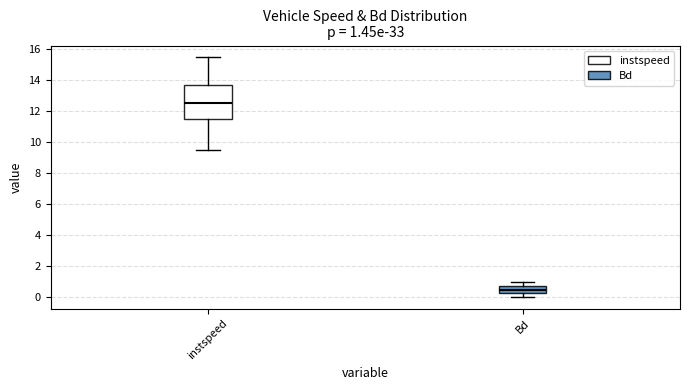

Which box is the tallest, from its lower edge to its upper edge?

instspeed